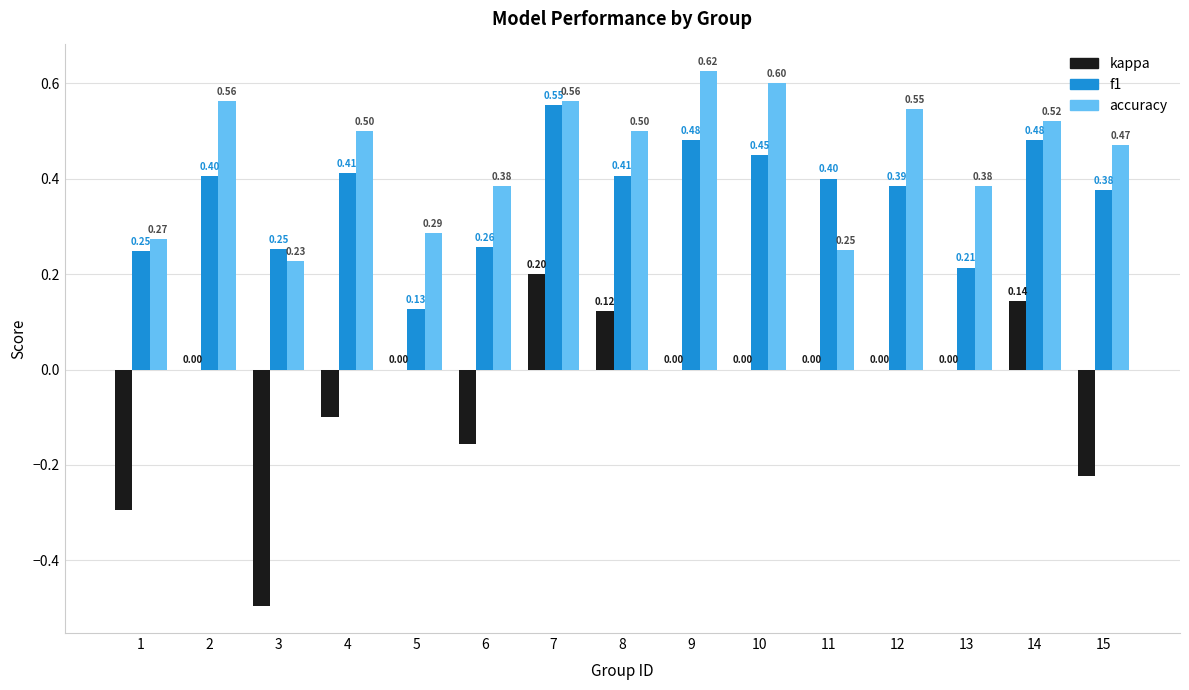

Which series changed the most between 3 and 13?

kappa